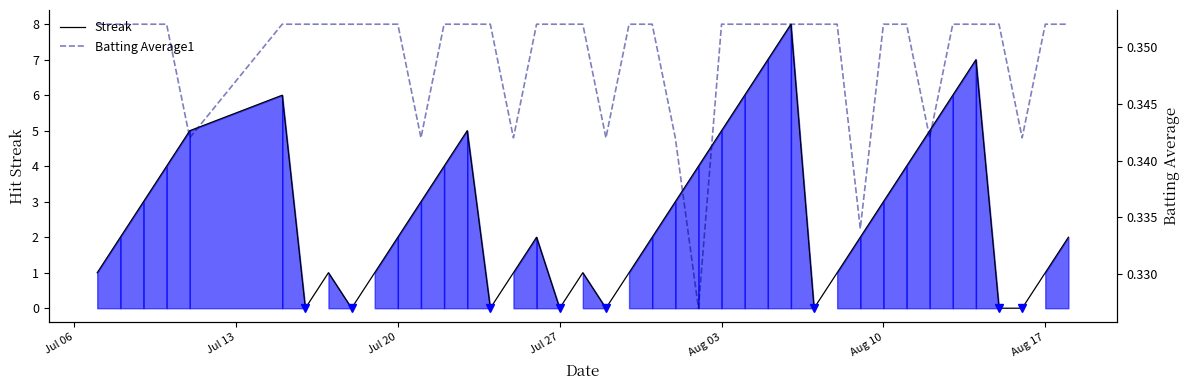

What is the maximum value for Streak?

8